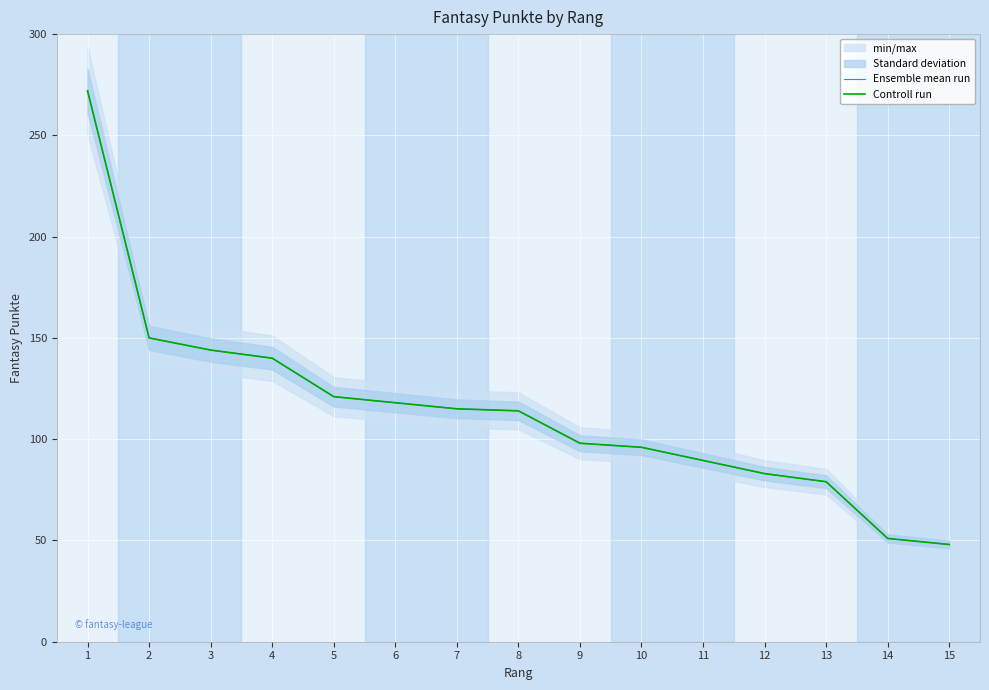

Rank the series by their maximum value, from lowest to highest.

Ensemble mean run, Controll run